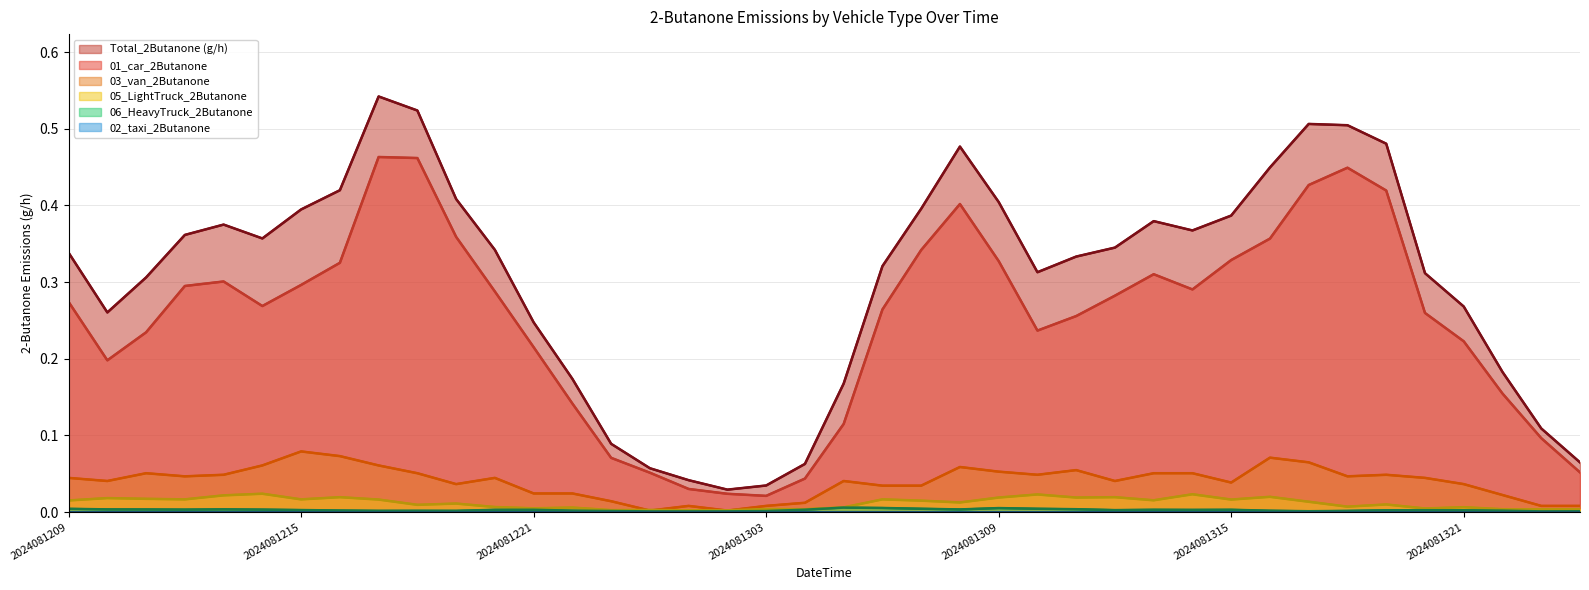

Rank the series by their maximum value, from lowest to highest.

02_taxi_2Butanone, 06_HeavyTruck_2Butanone, 05_LightTruck_2Butanone, 03_van_2Butanone, 01_car_2Butanone, Total_2Butanone (g/h)